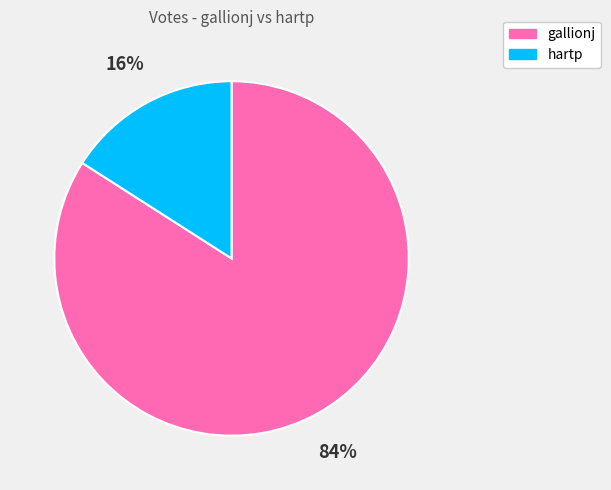

Combined, do hartp and gallionj account for over 50%?

Yes